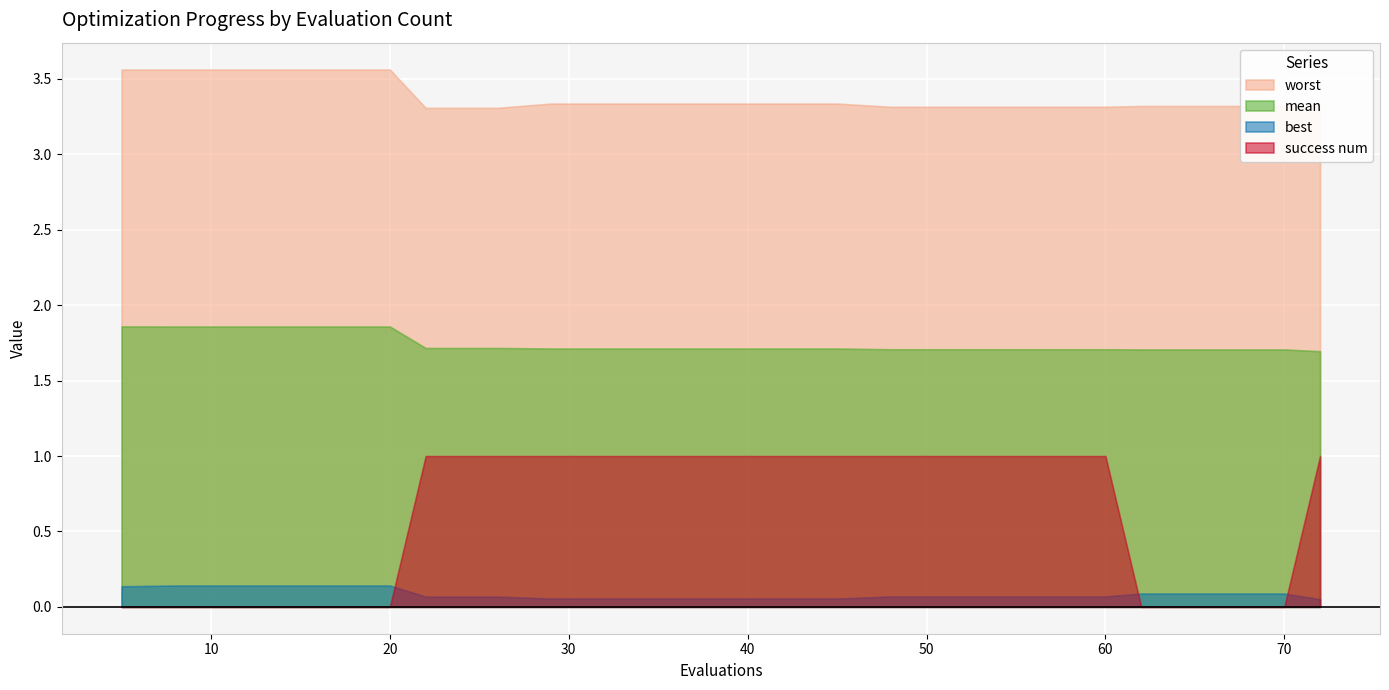

At 20, list the series in order from smallest to largest.

success num, best, mean, worst